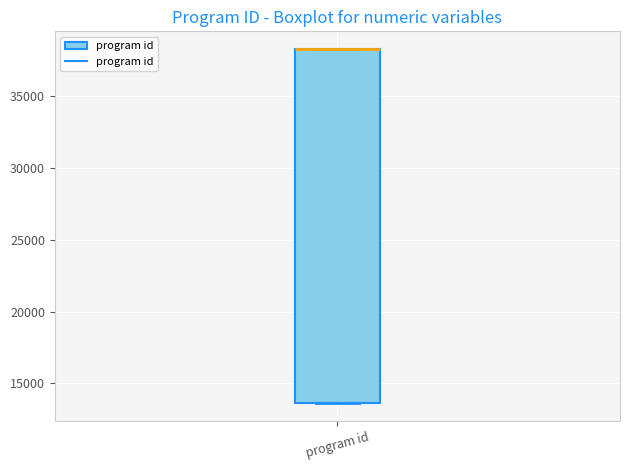

Transcribe this box plot: give where the median line is, the range the box spans, and where the two whiskers end, as read against the y-axis. The values are not printed on the chart, so give them approximately, as read against the axis.

median 38000 (drawn on the box's upper edge), box 13500 to 38000, whiskers 13500 to 38500